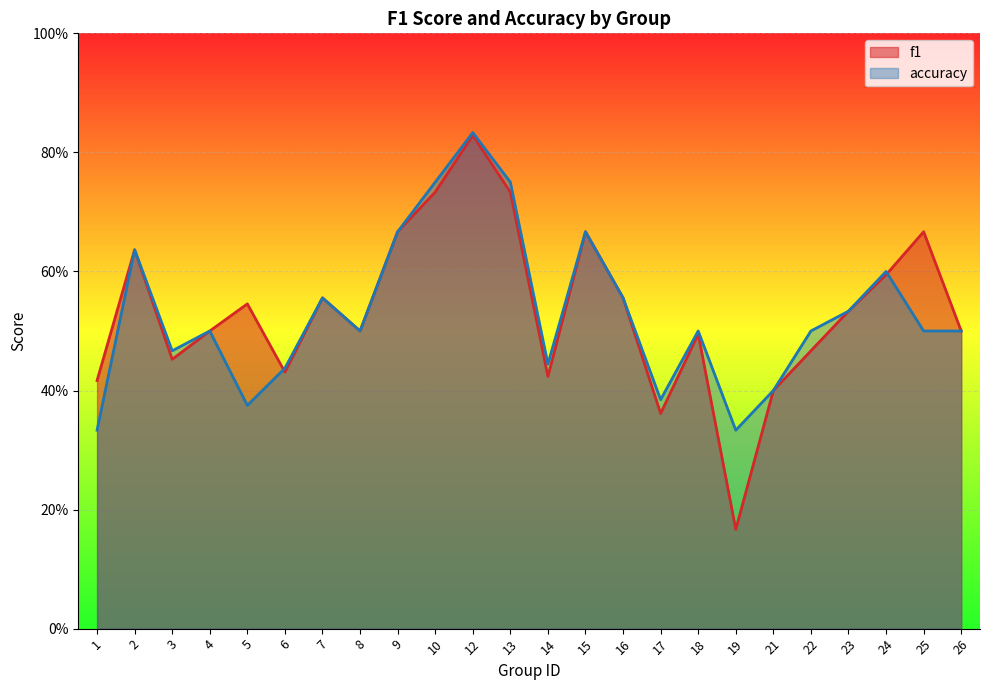

Reading left to right, list all the values displayed in this chart.

f1: 0.4	0.6	0.5	0.5	0.5	0.4	0.6	0.5	0.7	0.7	0.8	0.7	0.4	0.7	0.6	0.4	0.5	0.2	0.4	0.5	0.5	0.6	0.7	0.5
accuracy: 0.3	0.6	0.5	0.5	0.4	0.4	0.6	0.5	0.7	0.8	0.8	0.8	0.4	0.7	0.6	0.4	0.5	0.3	0.4	0.5	0.5	0.6	0.5	0.5